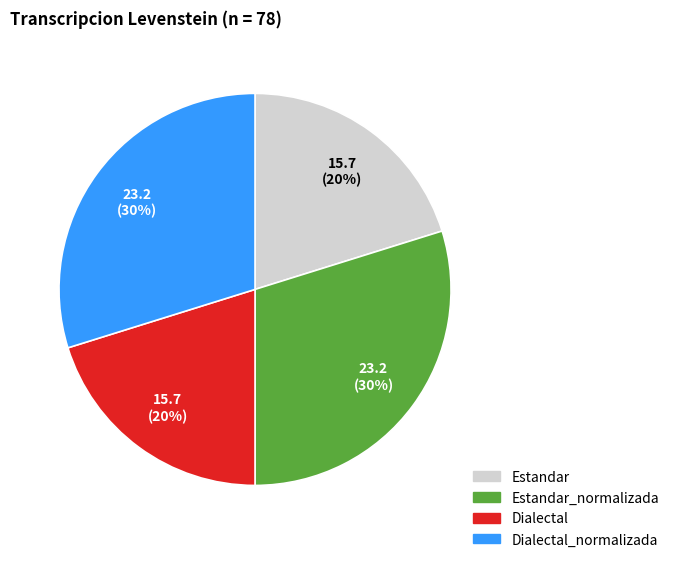

To the nearest percent, what is the difference between the largest and smallest slice percentages?

10%